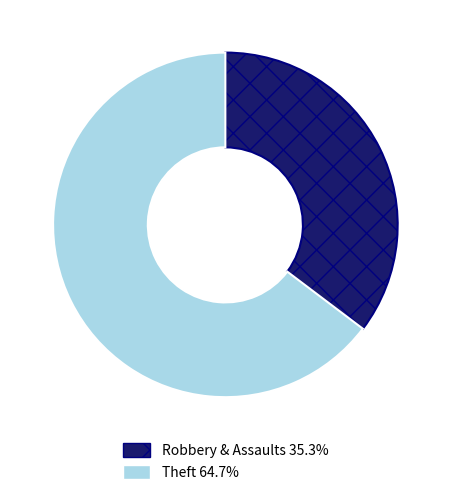

How many slices are in this pie chart?

2